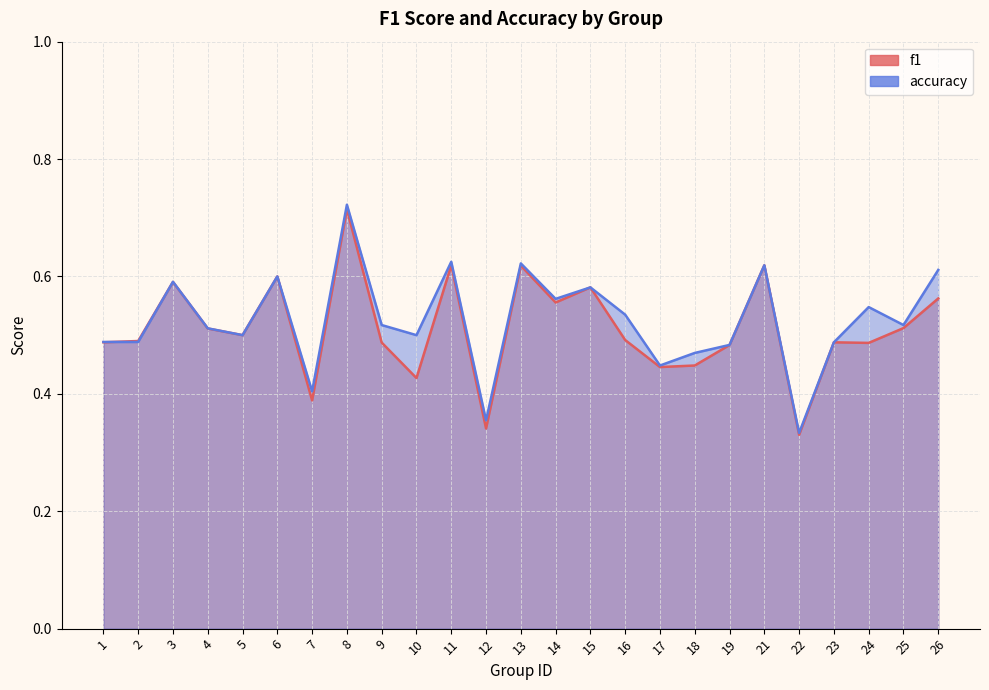

Rank the series by their maximum value, from lowest to highest.

f1, accuracy